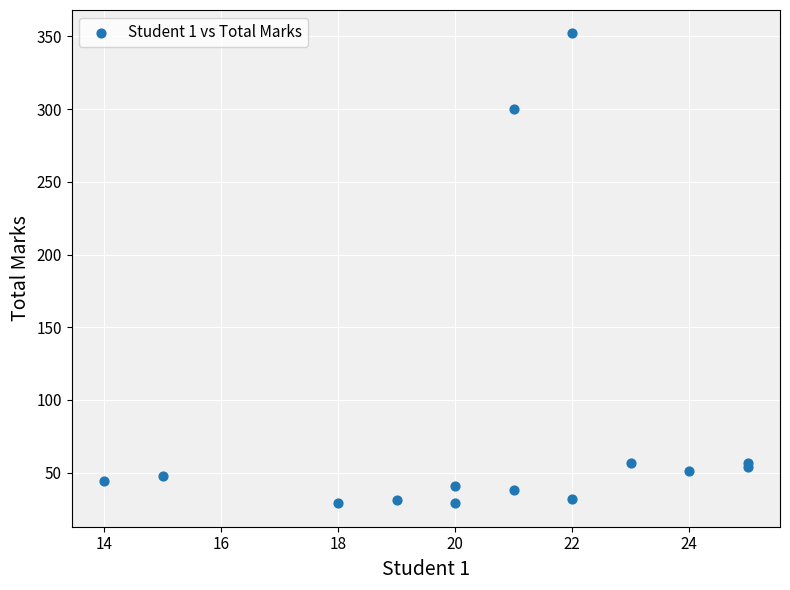

What Y value in the scatter plot is closest to 190?

300